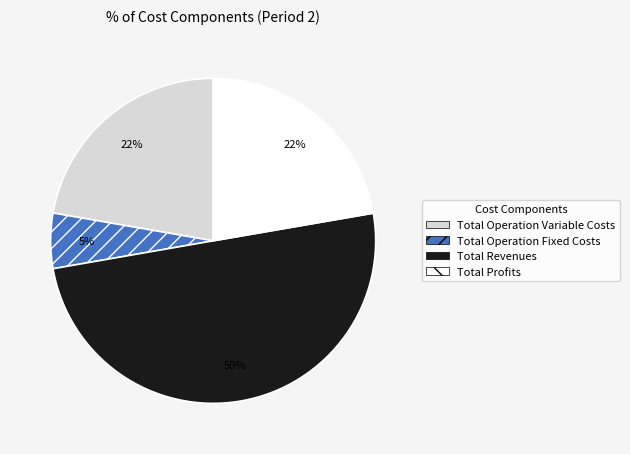

Is Total Profits the majority of the pie?

No